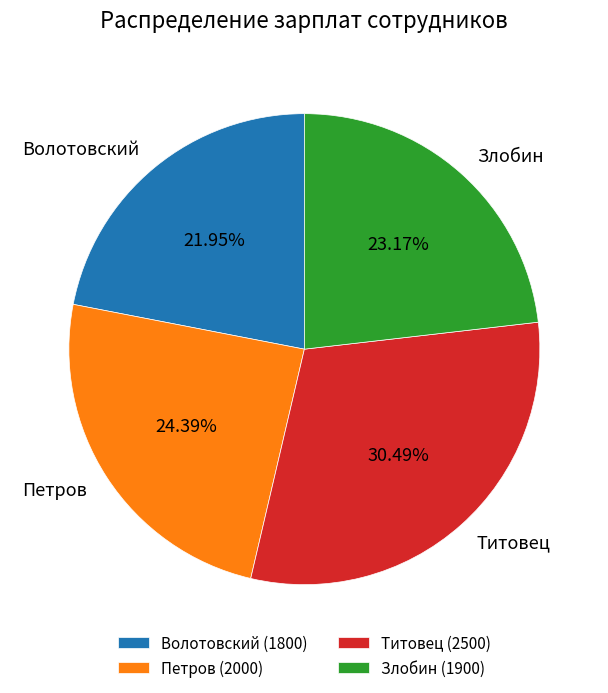

Between Титовец and Петров, which is larger?

Титовец